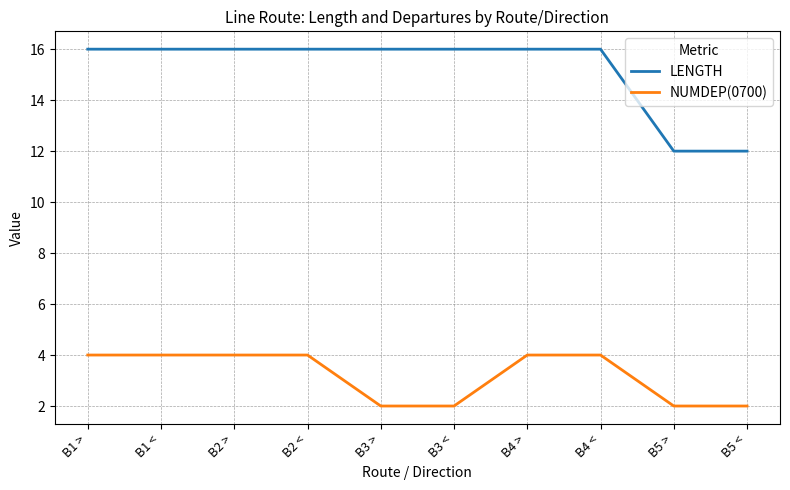

How many LENGTH values are between 16 and 17?

8